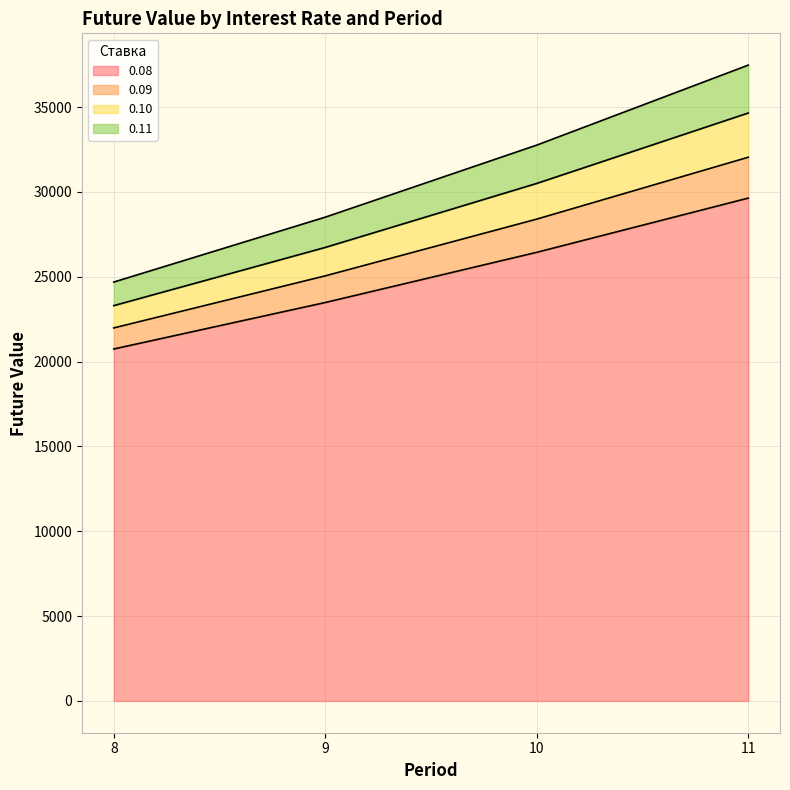

How many lines are shown in the chart?

4